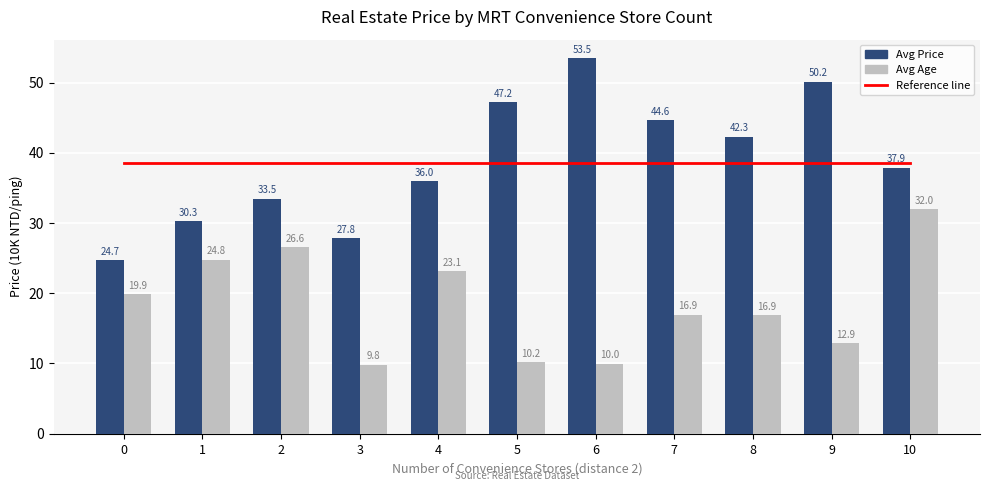

Is the value of avg_price at 7 greater than the value of Traffic volume at 8?

Yes